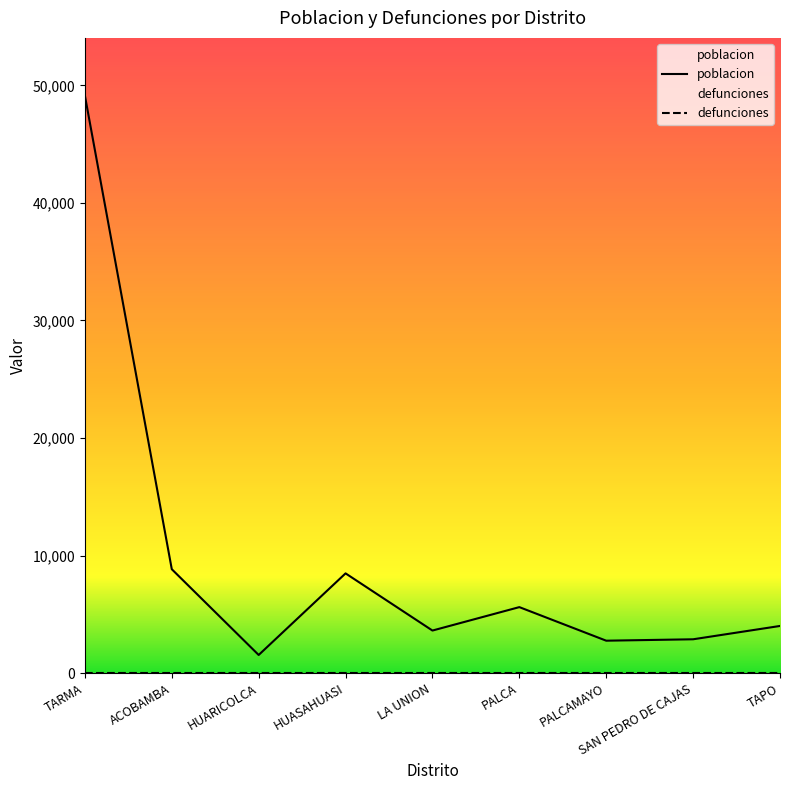

What is the difference between the maximum and minimum values?

47582